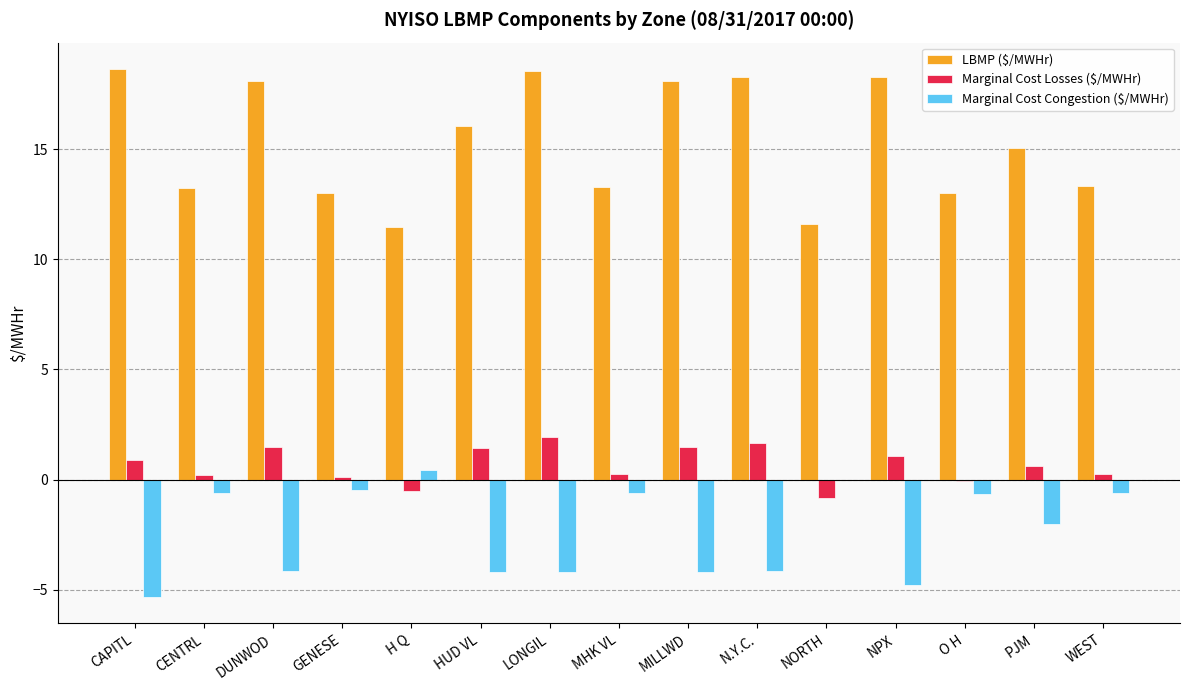

Read the LBMP ($/MWHr) value at MILLWD.

18.1